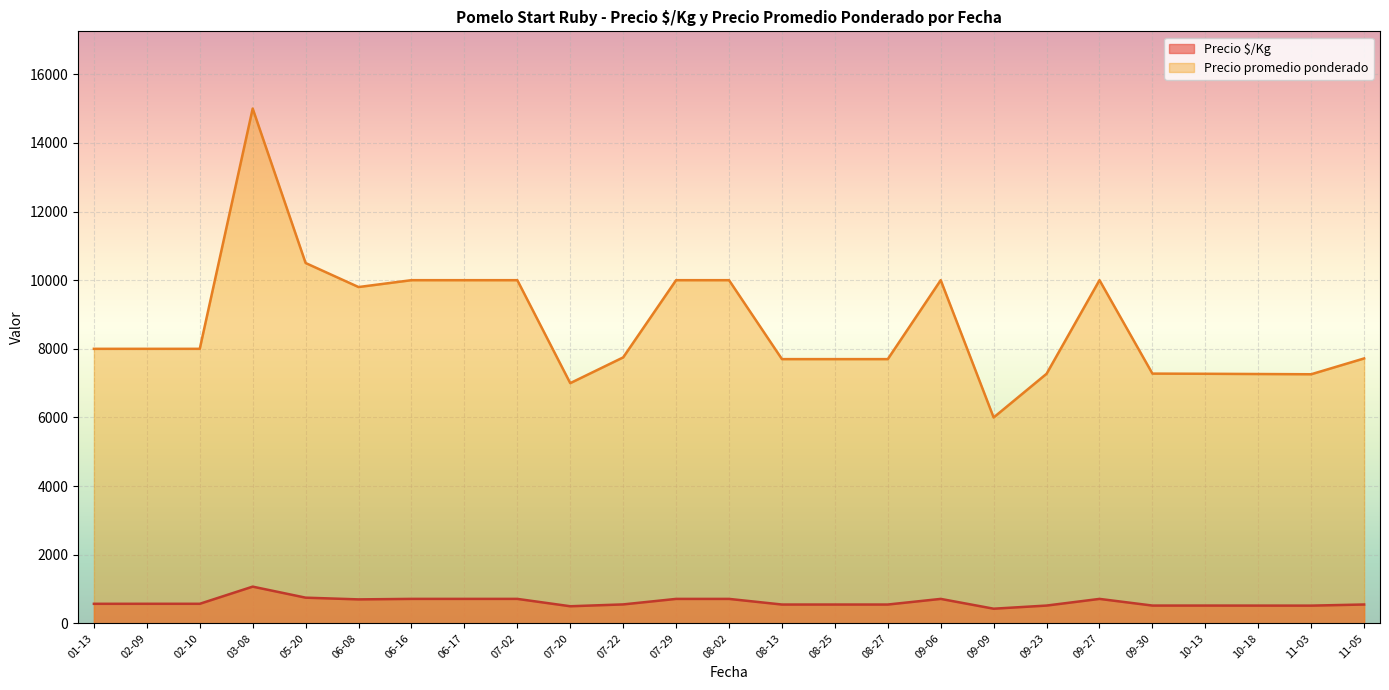

What is the difference between the highest and lowest values at 08-13?

7150.0